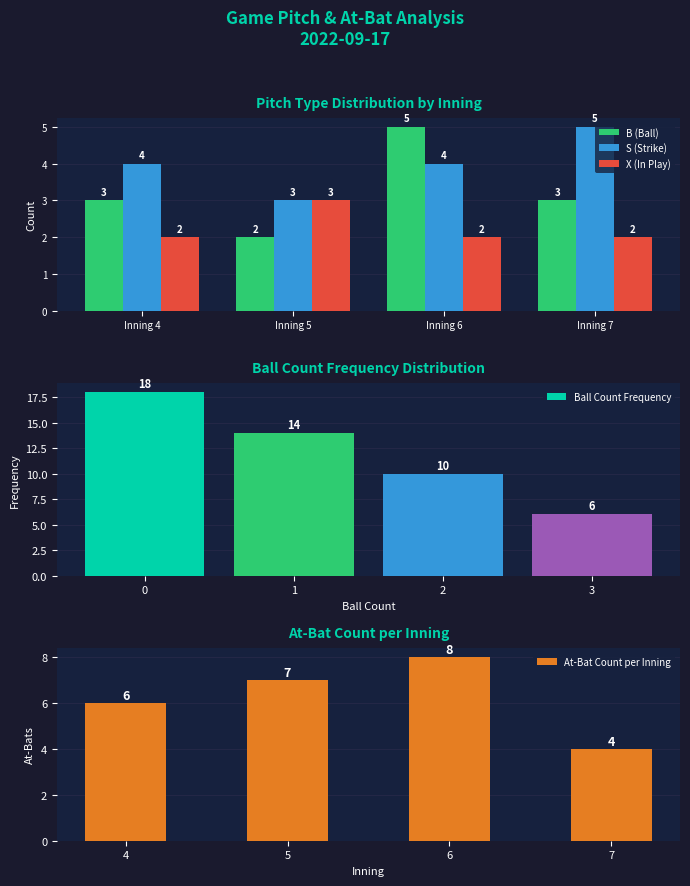

Reading right to left, extract all data points from this chart.

B (Ball): 3	5	2	3
S (Strike): 5	4	3	4
X (In Play): 2	2	3	2
Ball Count Frequency: 6	10	14	18
At-Bat Count per Inning: 4	8	7	6